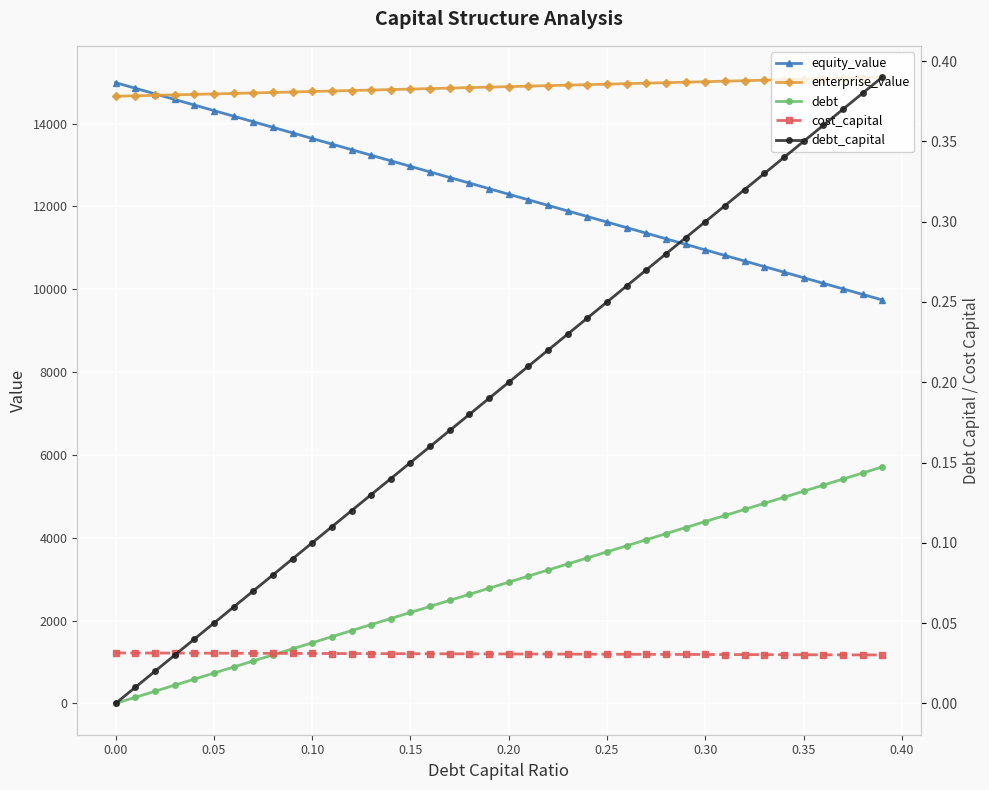

How many data points in equity_value are above 12426?

20